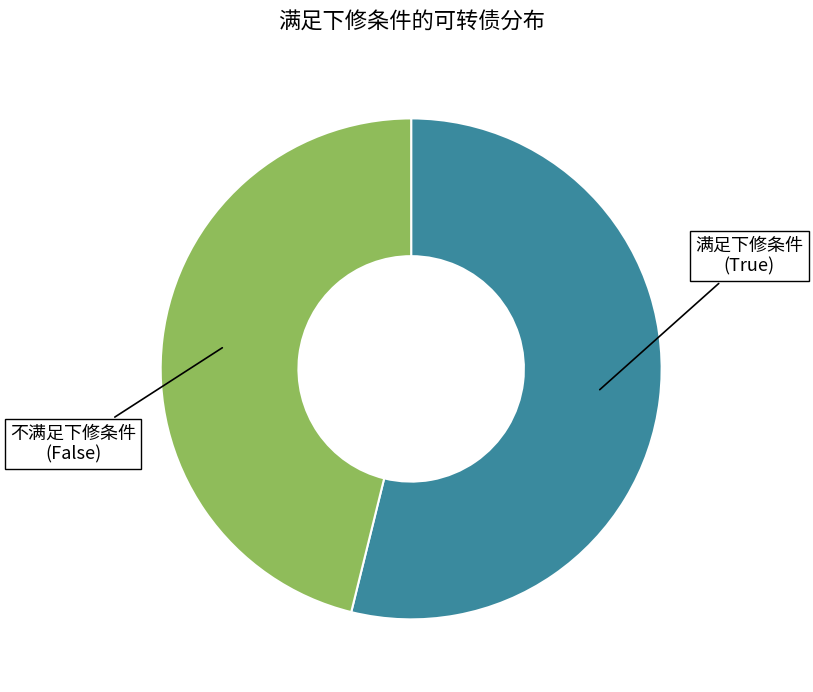

Which slice represents more than half of the pie?

满足下修条件 (True)